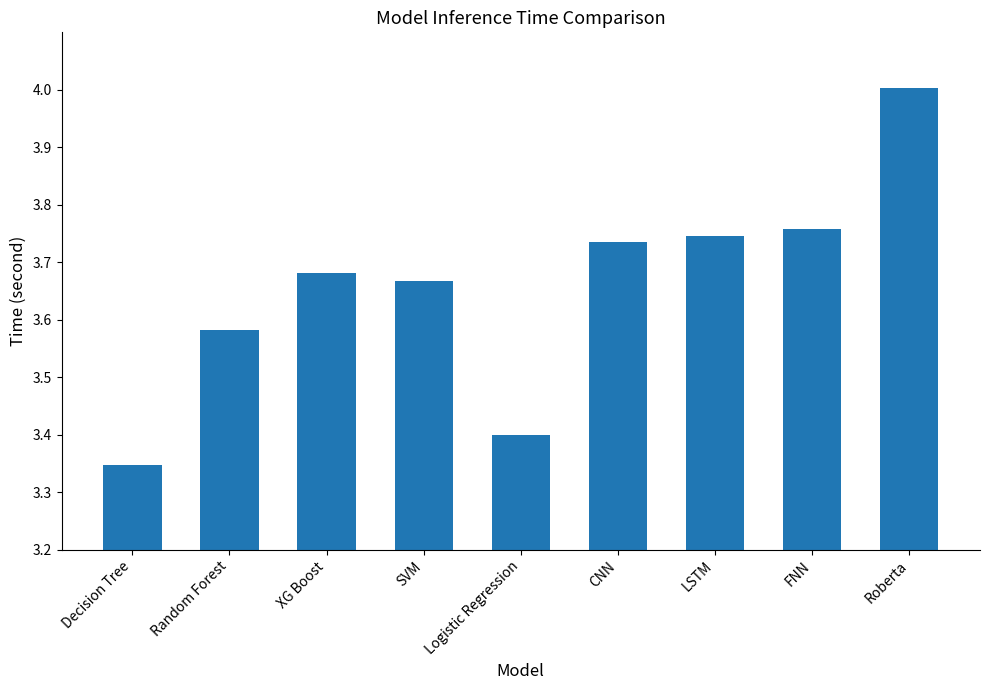

At which label is the value closest to 3?

Decision Tree